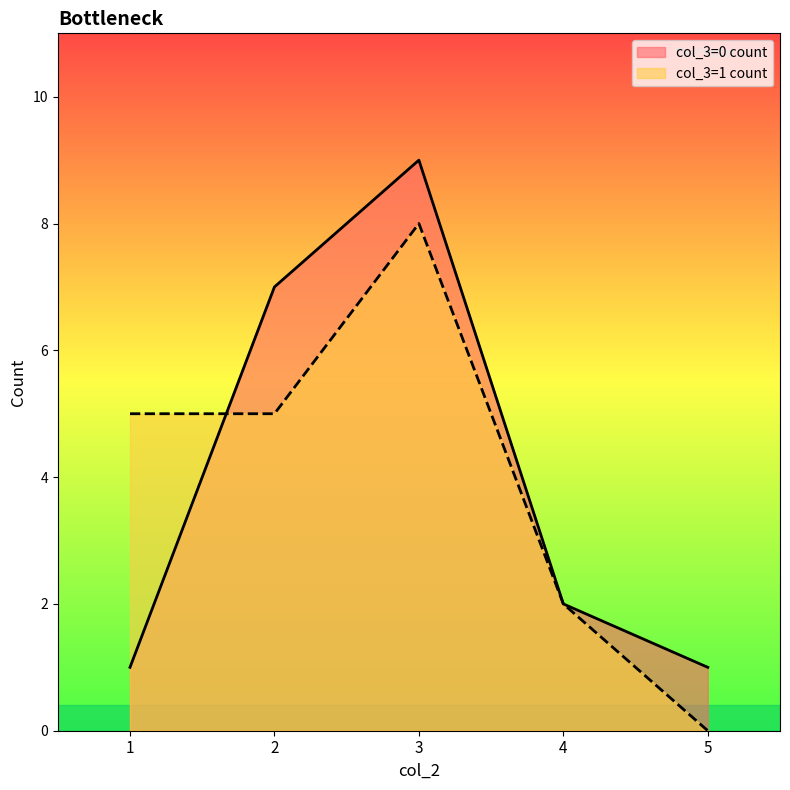

What value does the col_3=1 count series have at 1?

5